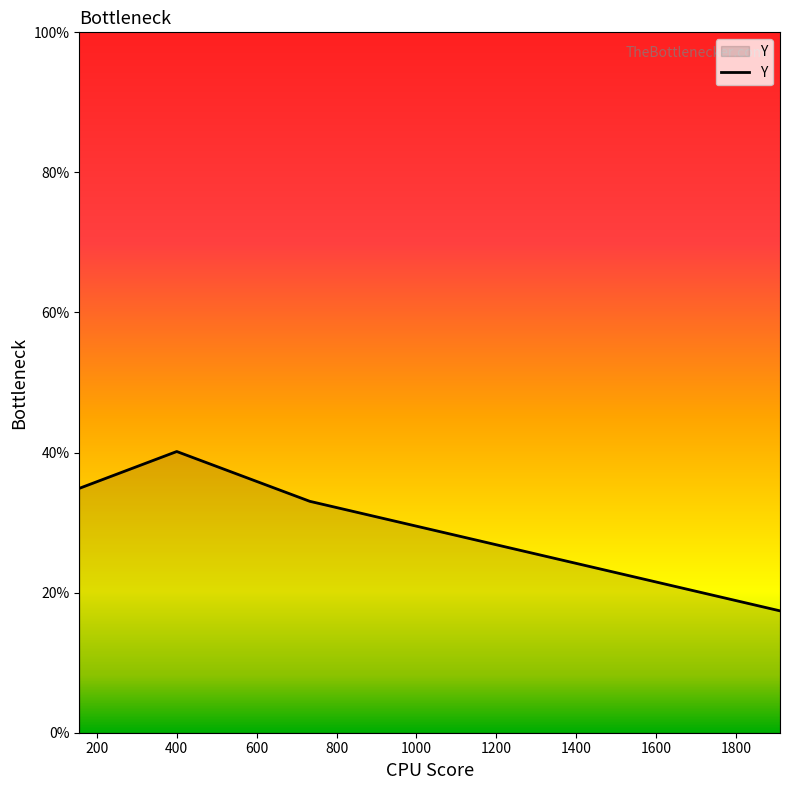

True or false: there are more than 0 points higher than both neighbors.

True